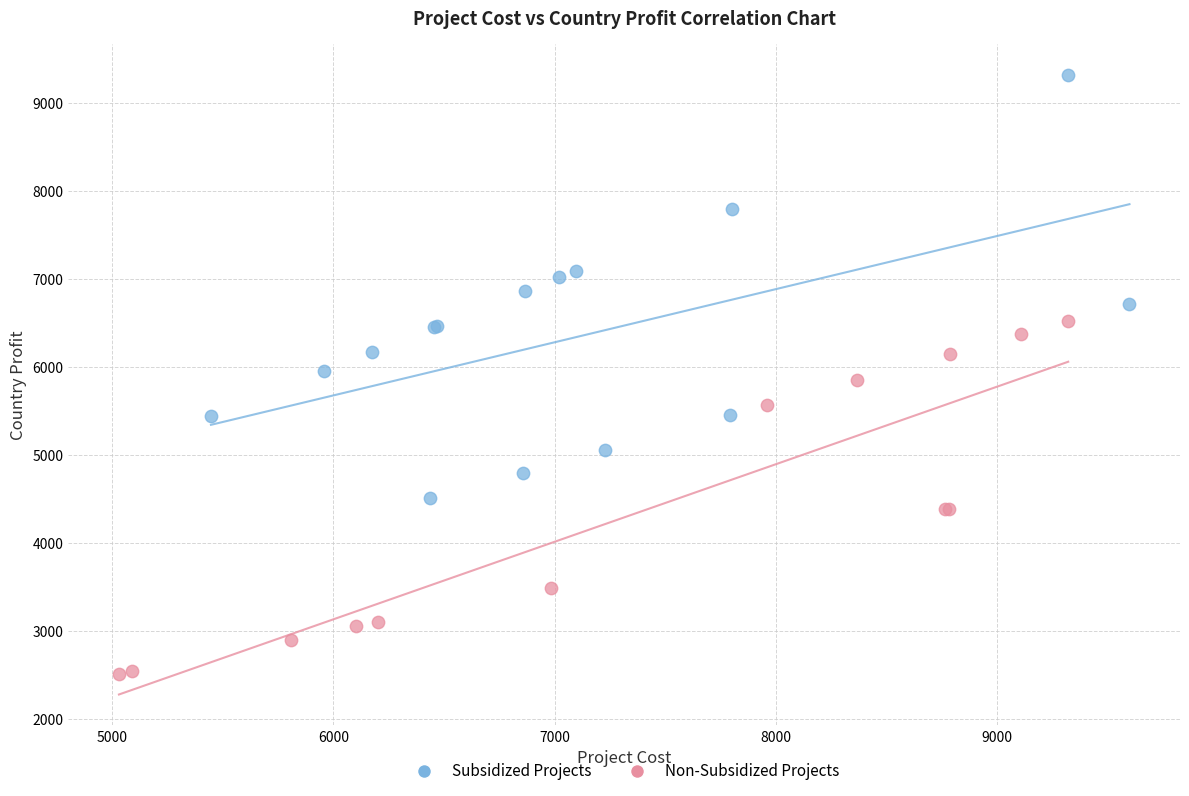

What are all the series names shown in the legend?

Subsidized Projects, Non-Subsidized Projects